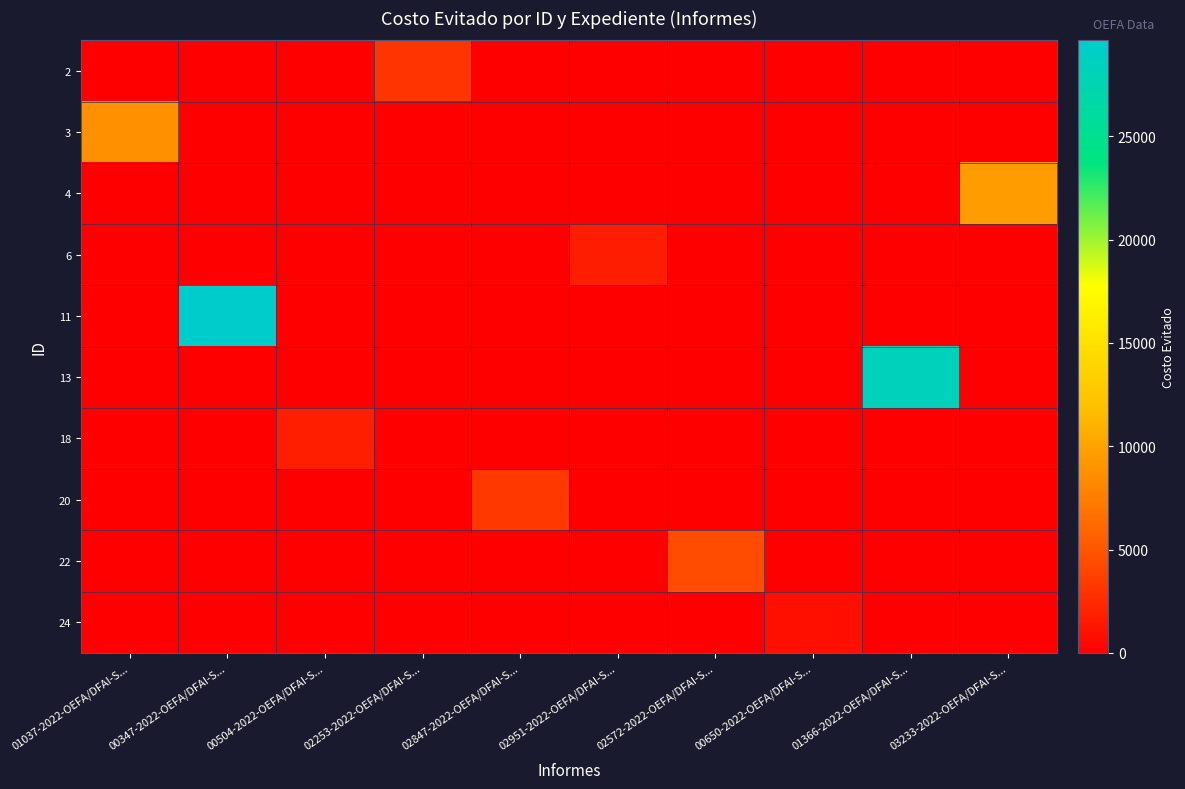

Between 01037-2022-OEFA/DFAI-S... and 02253-2022-OEFA/DFAI-S..., which series saw the biggest shift?

3